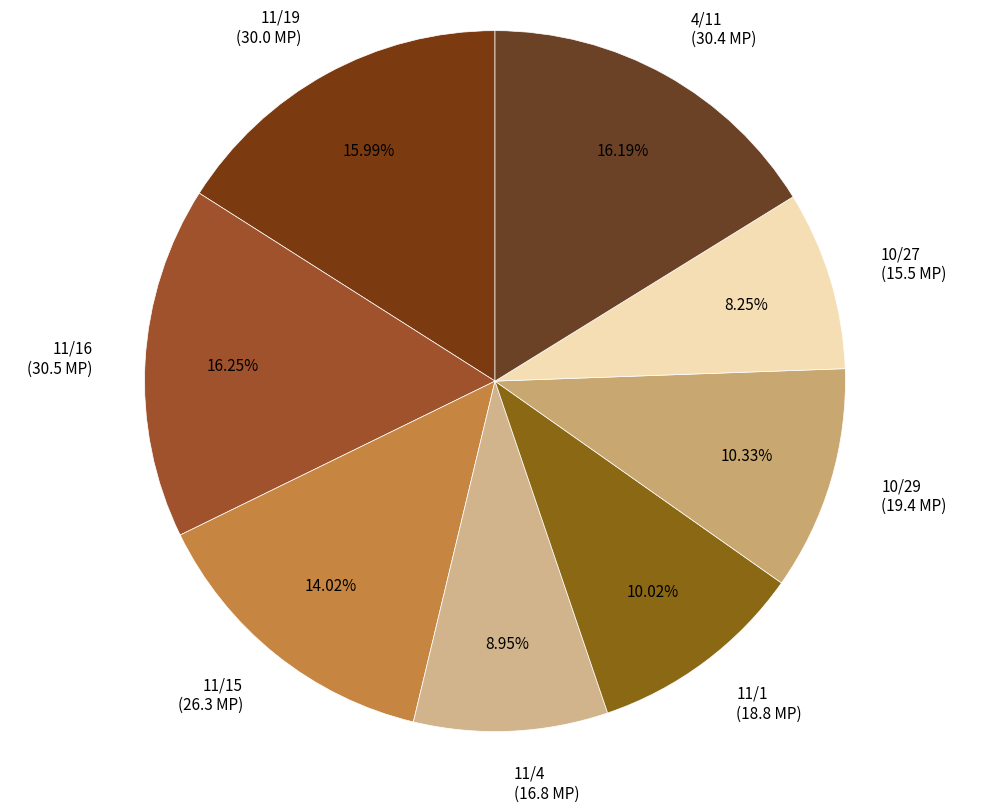

Combined, do 10/29 (19.4 MP) and 11/19 (30.0 MP) account for over 50%?

No